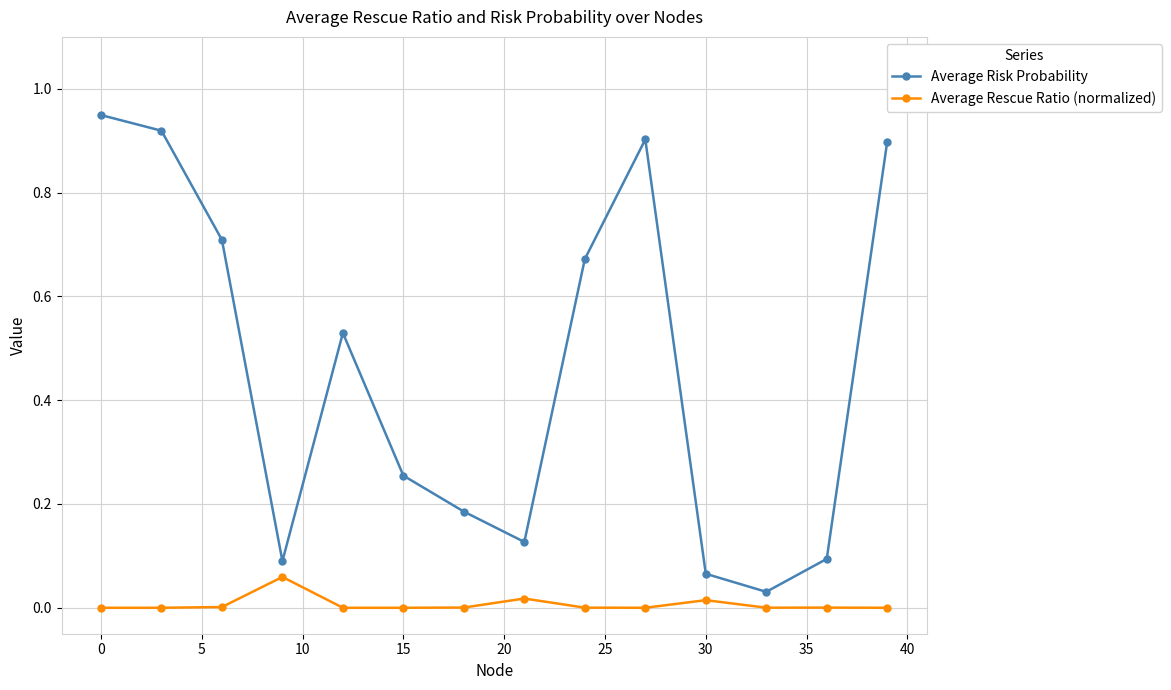

In Average Risk Probability, how many points are lower than both neighbors (excluding endpoints)?

3